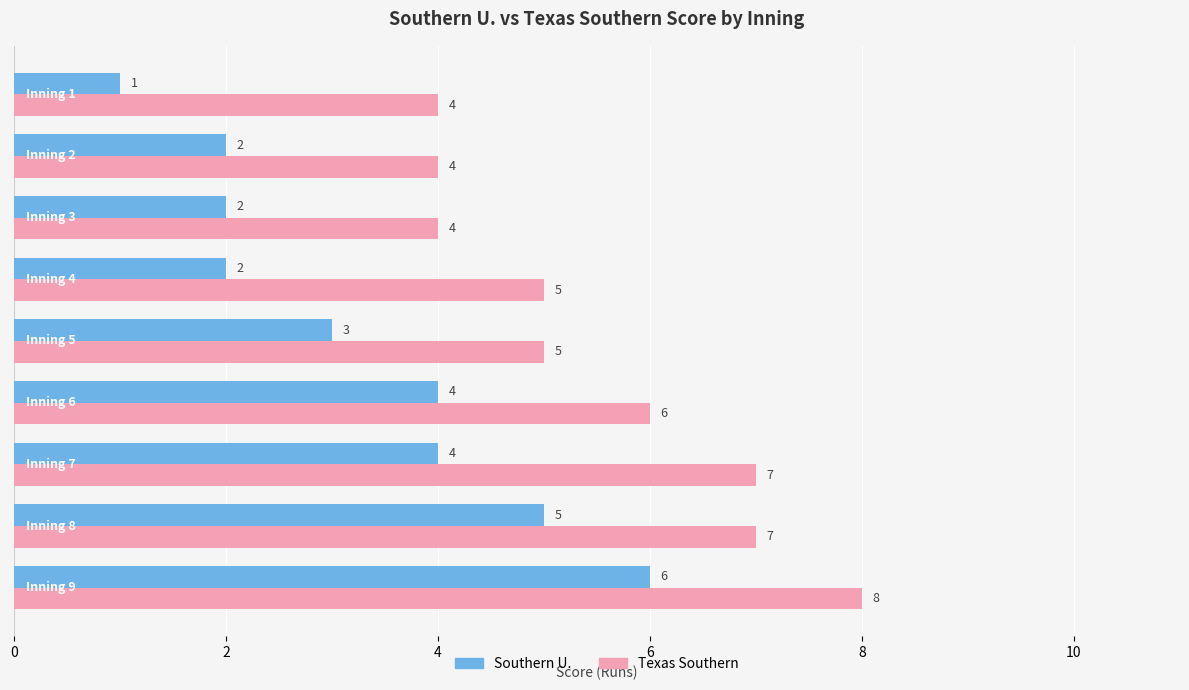

How many Southern U. values are between 2 and 4?

6